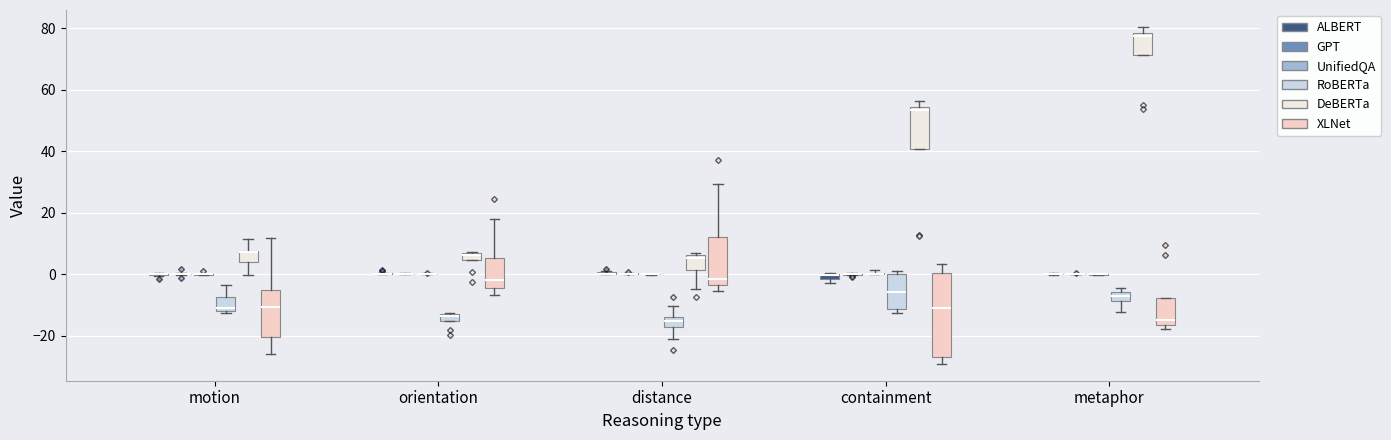

Where does the lower whisker of the box for distance (RoBERTa) end on the y-axis? The values are not printed on the chart, so give them approximately, as read against the axis.

-22